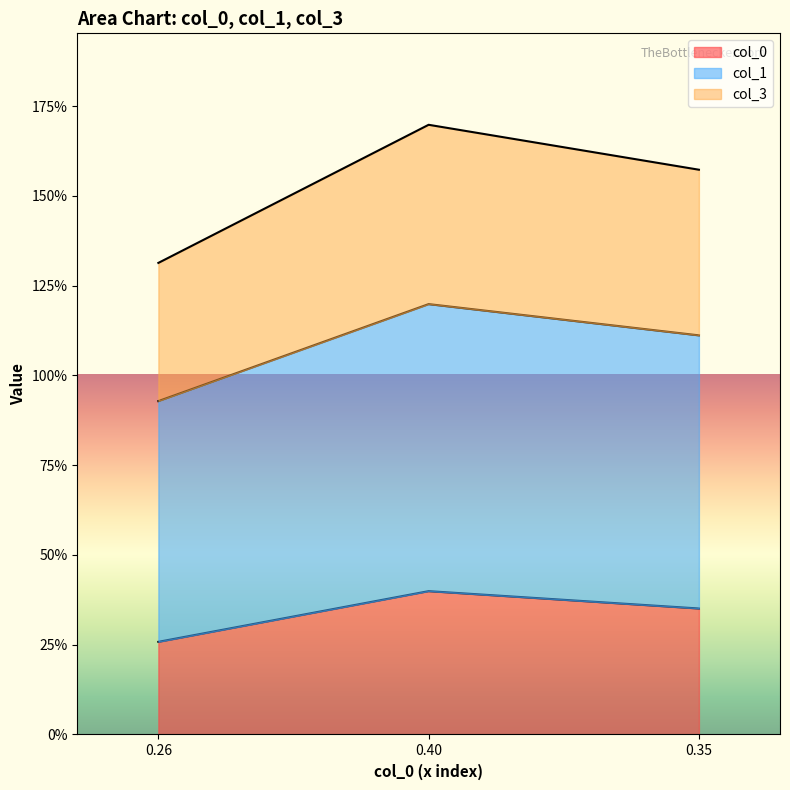

At how many categories does at least one series exceed 0?

3